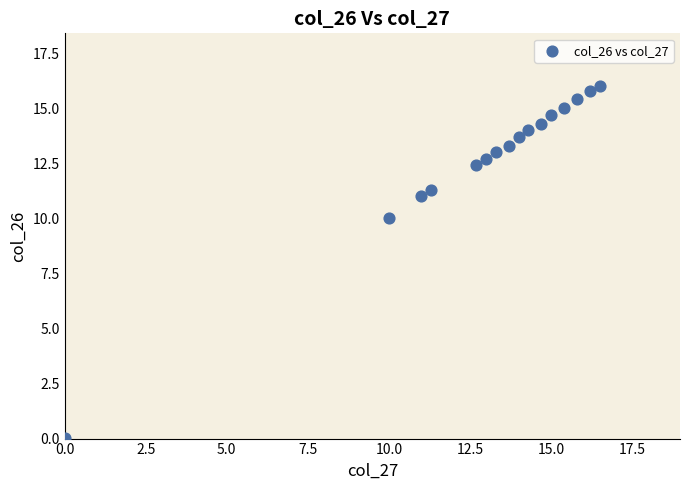

What Y value in the scatter plot is closest to 8?

10.0